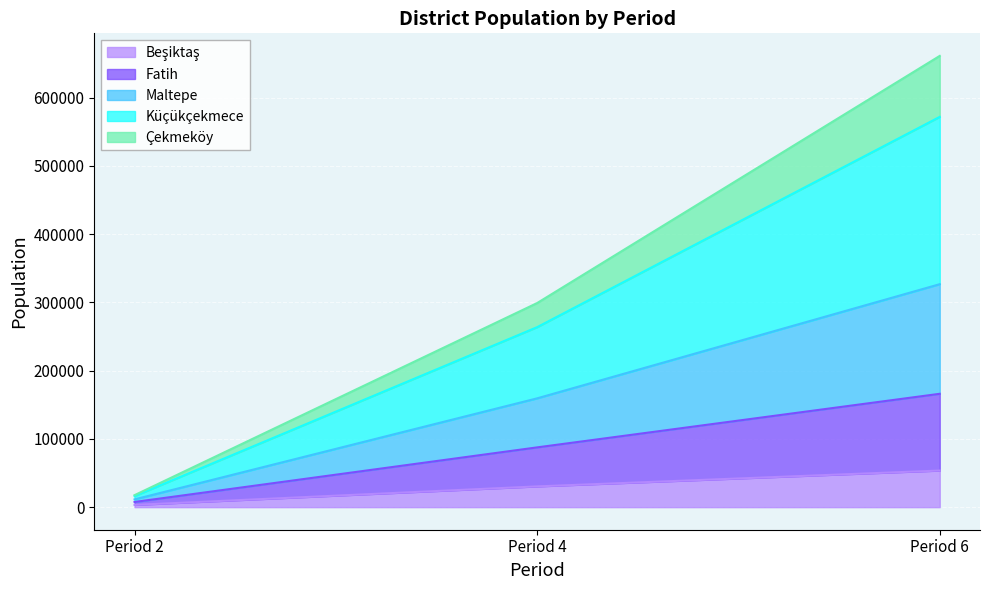

At which label does Beşiktaş first exceed 30442?

Period 6